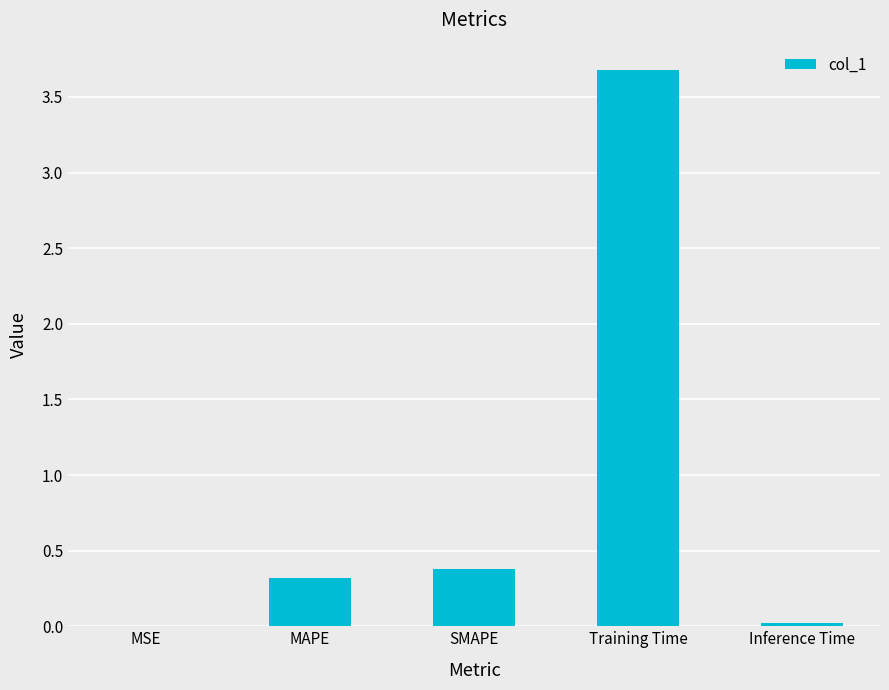

Which label corresponds to the largest value in the chart?

Training Time